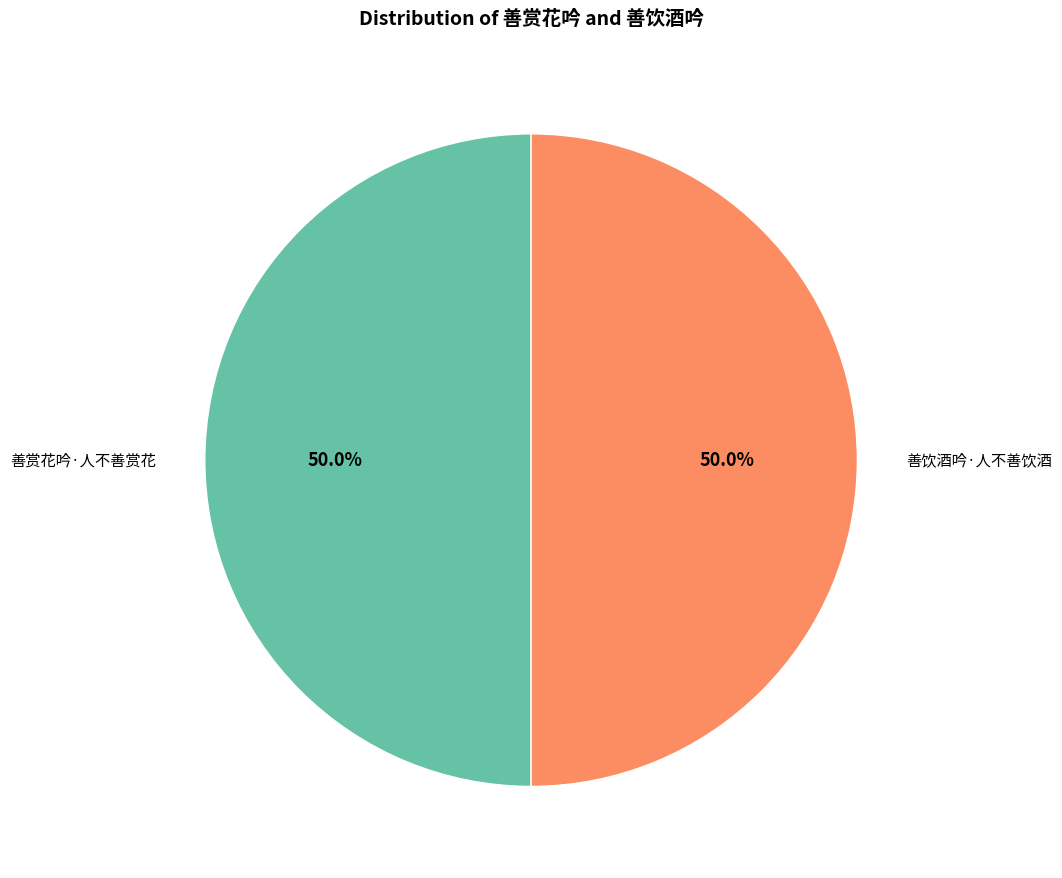

Which slice is the smallest?

善赏花吟·人不善赏花